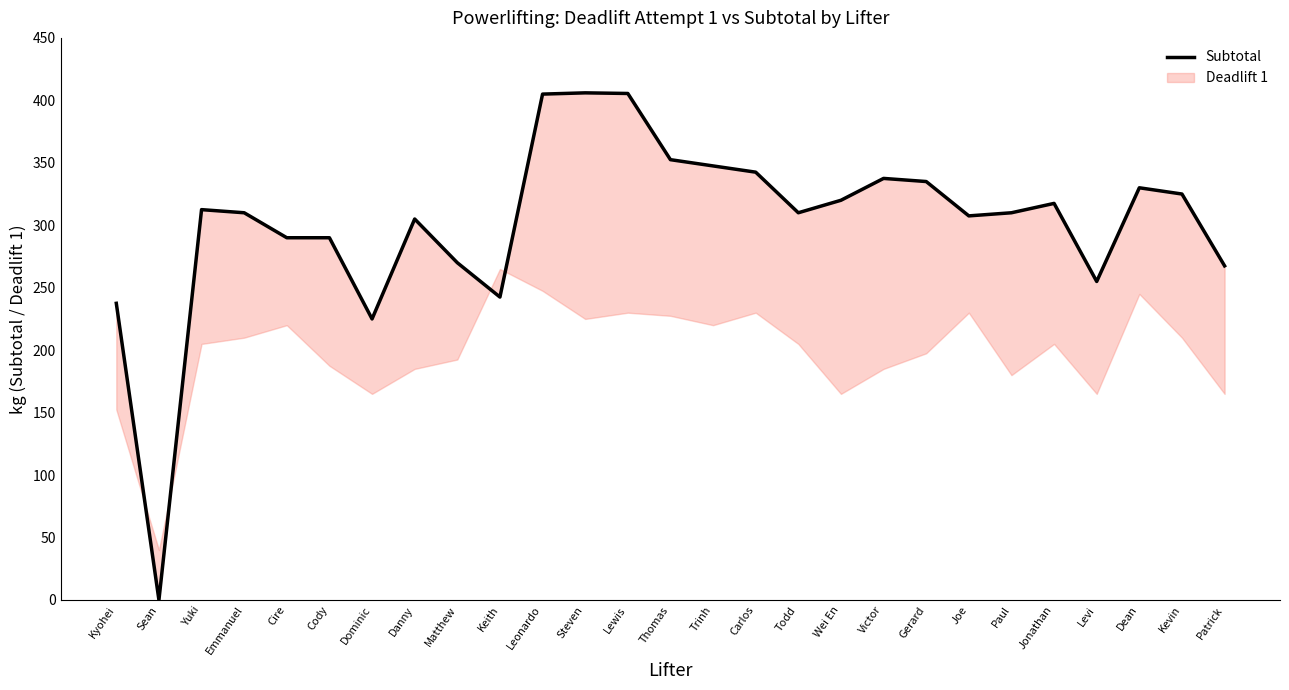

Does the chart have visible grid lines?

No